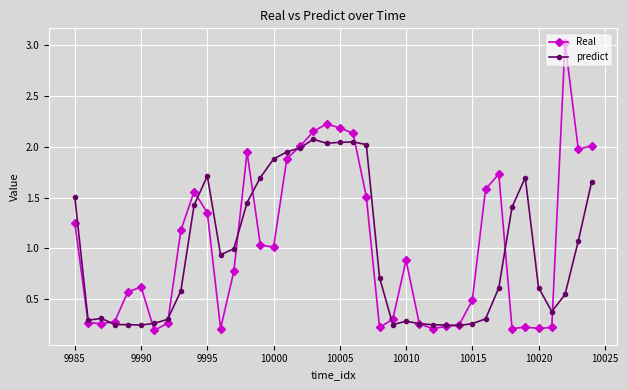

True or false: predict has more than 1 interior local peaks.

True